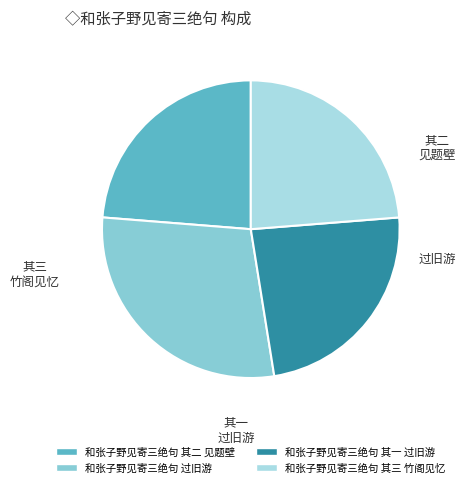

To the nearest percent, what percentage of the pie is 和张子野见寄三绝句 其三 竹阁见忆?

24%